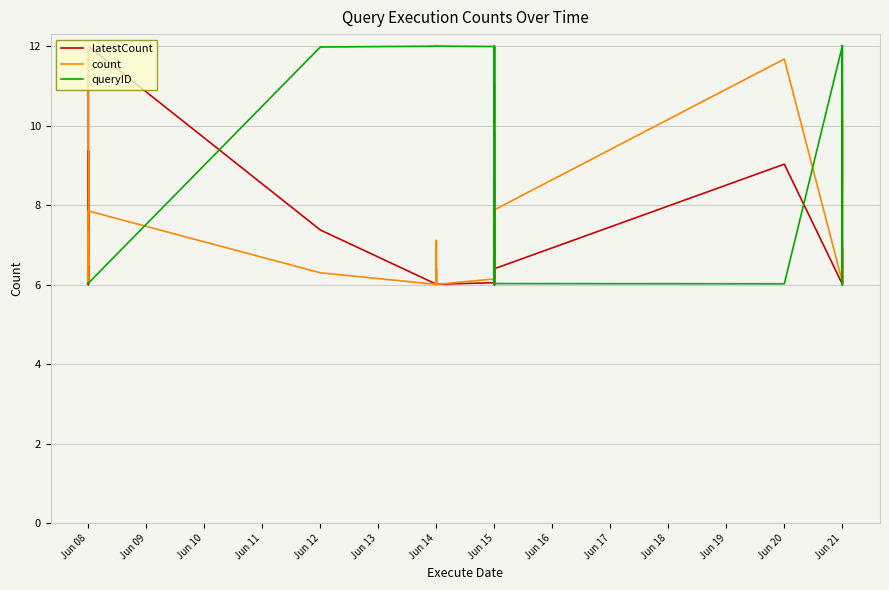

True or false: latestCount and queryID cross at least once.

True